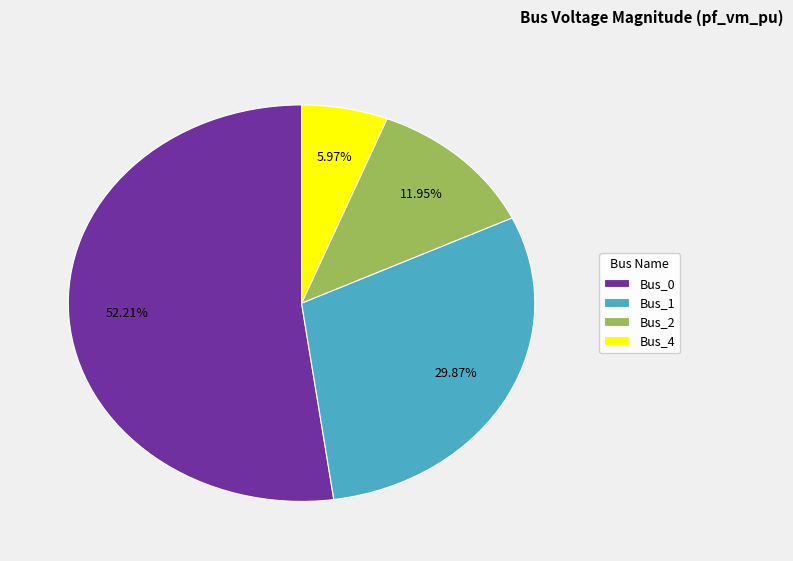

What is the majority slice?

Bus_0